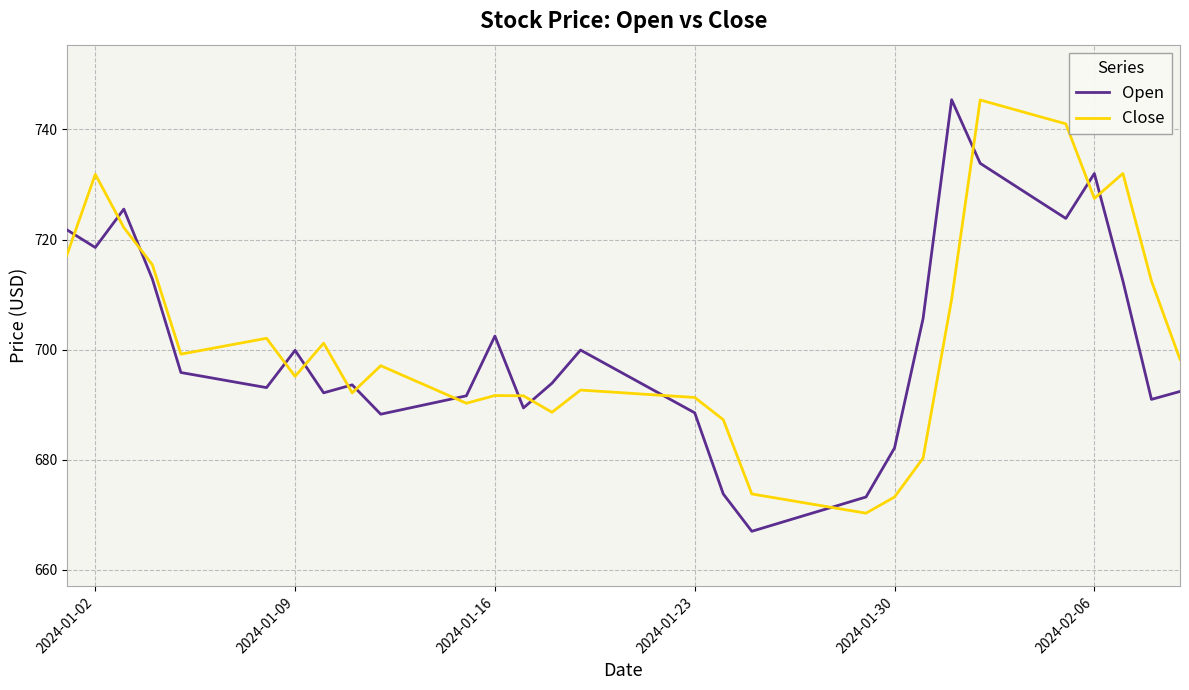

Which series has the largest total across all categories?

Close